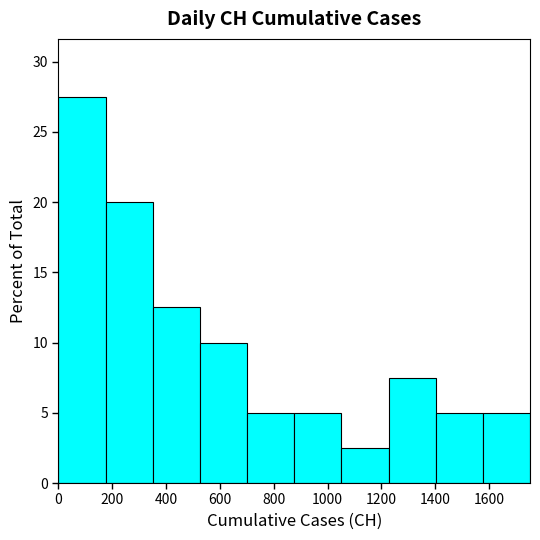

Over which range of the x-axis is the bar tallest?

0 to 180